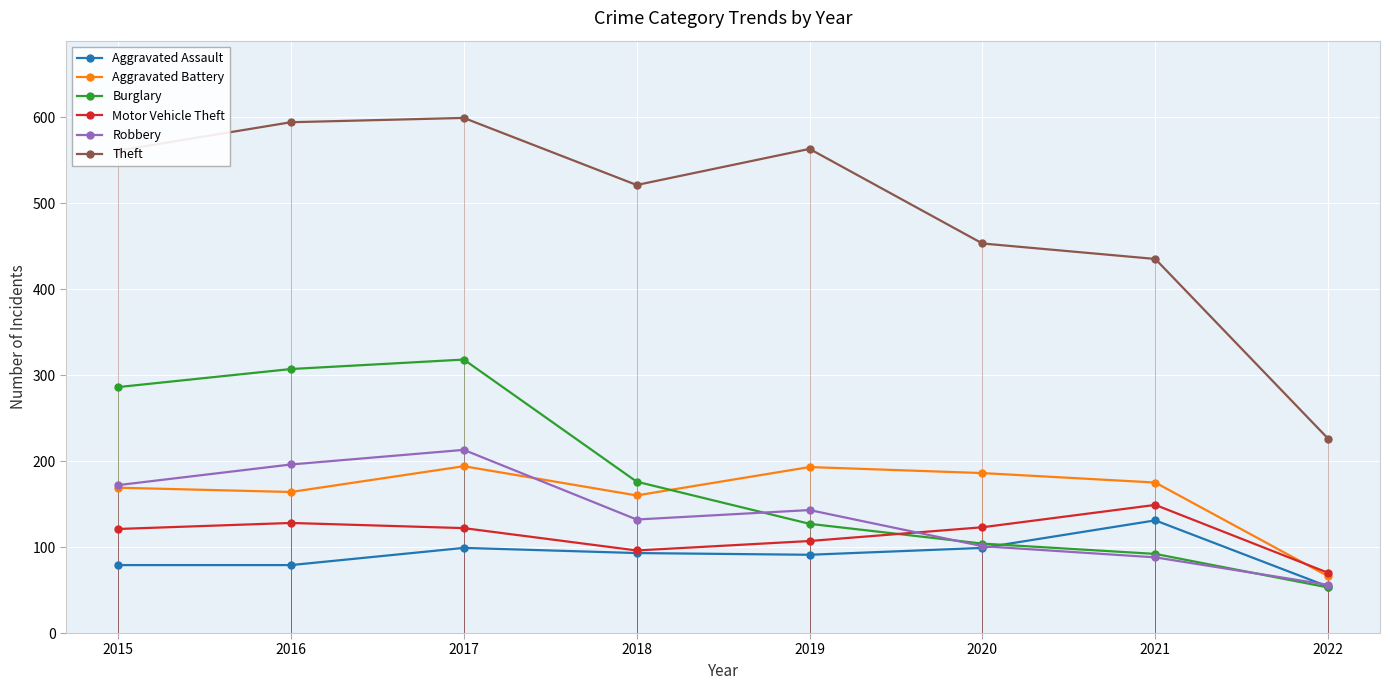

List the labels in order of Aggravated Assault value, largest first.

2021, 2017, 2020, 2018, 2019, 2015, 2016, 2022